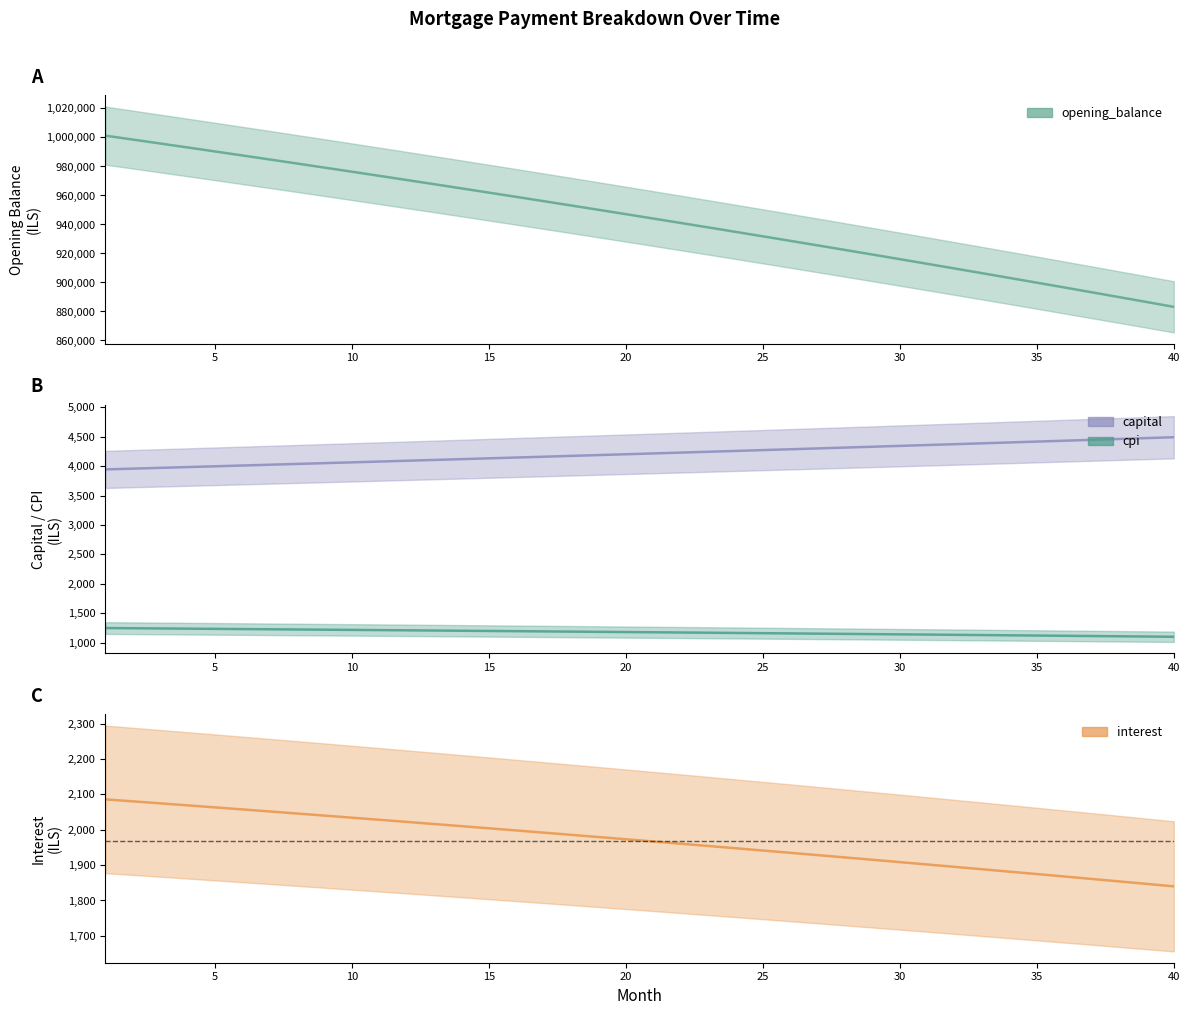

What is the difference between the maximum and minimum values in the interest series?

246.0